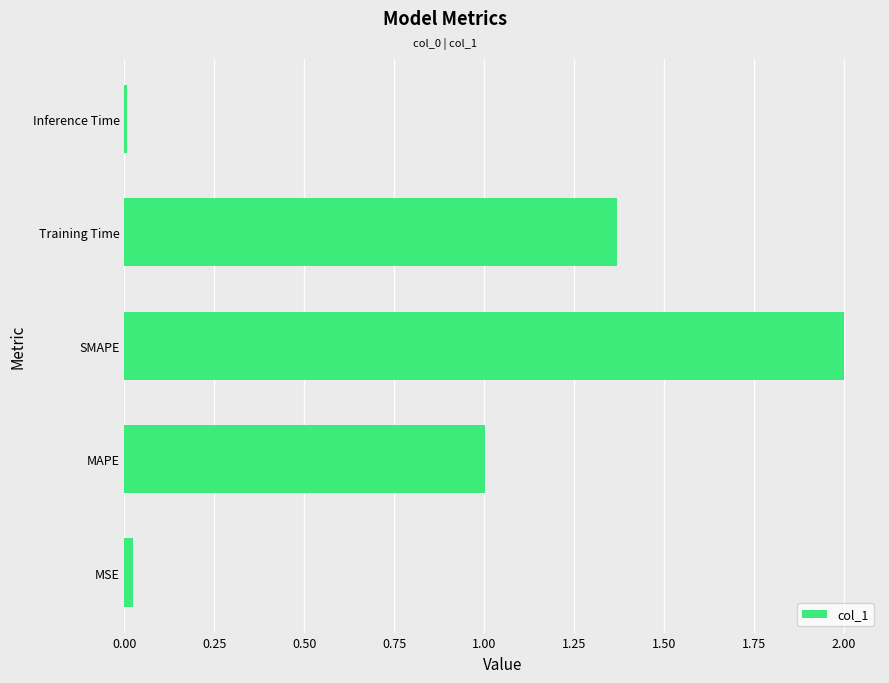

How many data points does each series have?

5